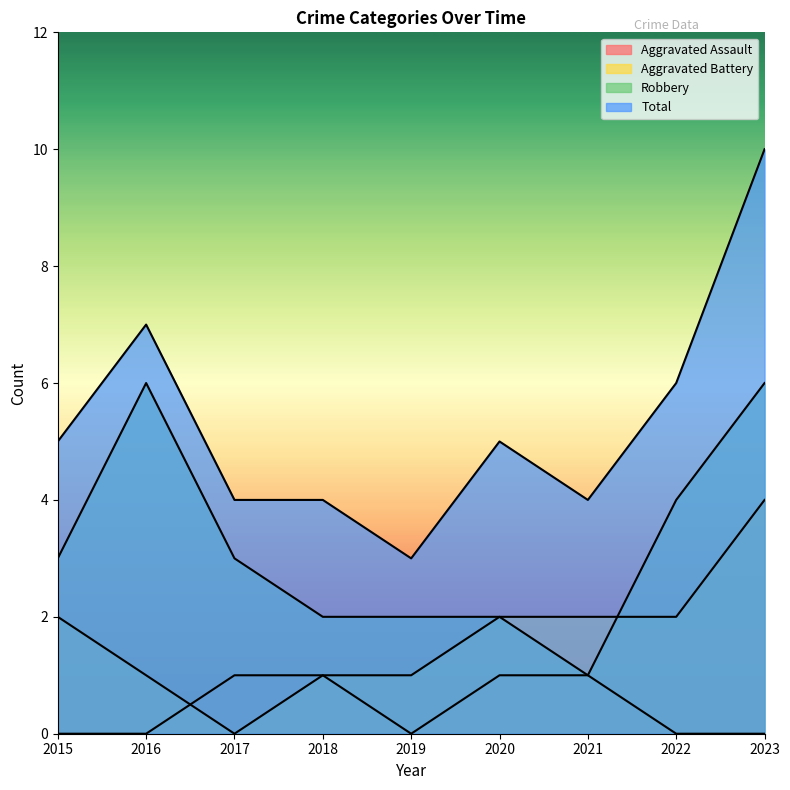

Reading right to left, list all the values displayed in this chart.

Aggravated Assault: 0	0	1	1	0	1	1	0	0
Aggravated Battery: 4	2	2	2	1	1	0	1	2
Robbery: 6	4	1	2	2	2	3	6	3
Total: 10	6	4	5	3	4	4	7	5